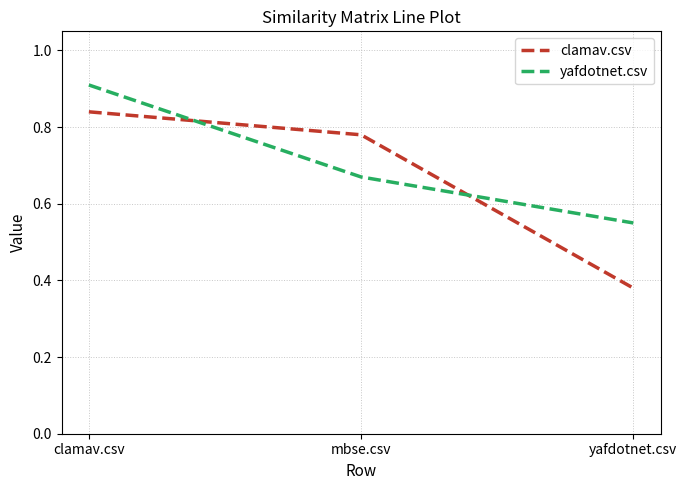

What is the spread (max minus min) of values at yafdotnet.csv?

0.2